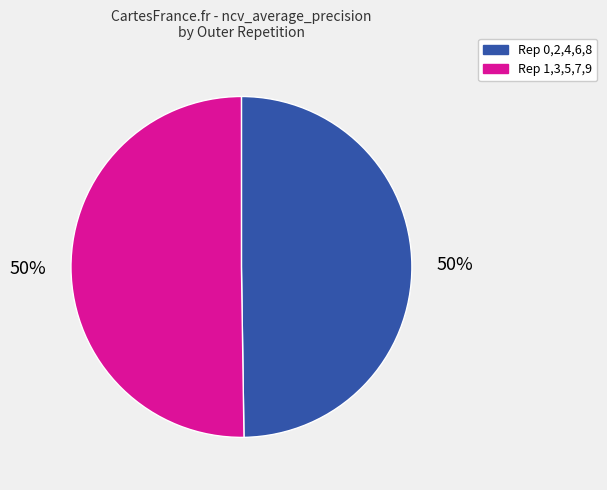

Is it true that Rep 1,3,5,7,9 is 50% of the pie?

True